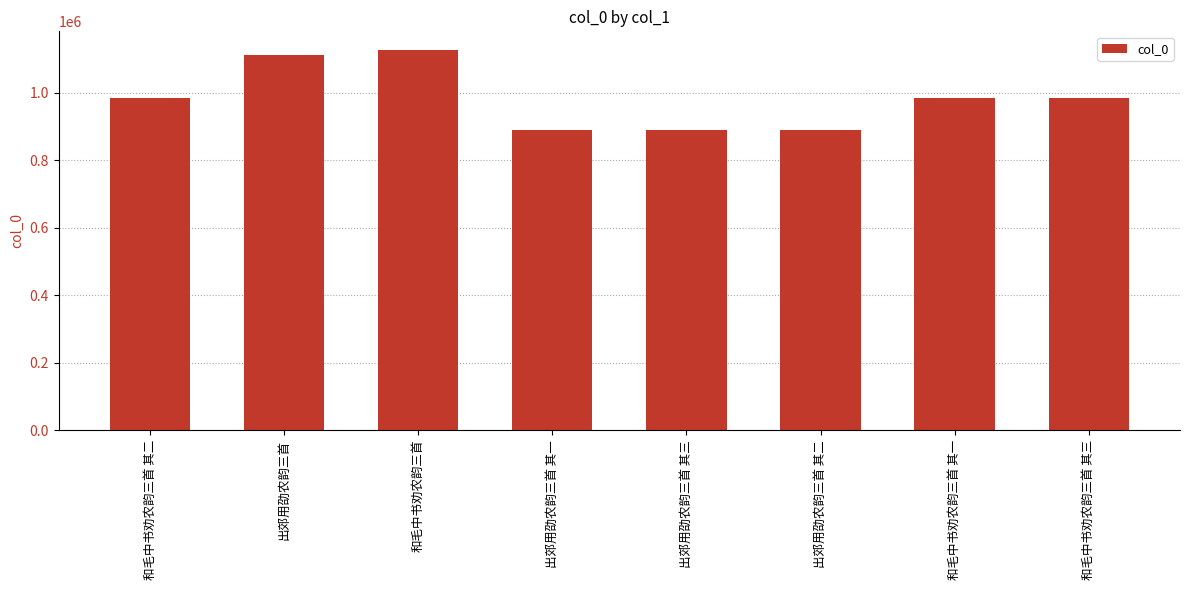

Which category has the highest value across all series?

和毛中书劝农韵三首